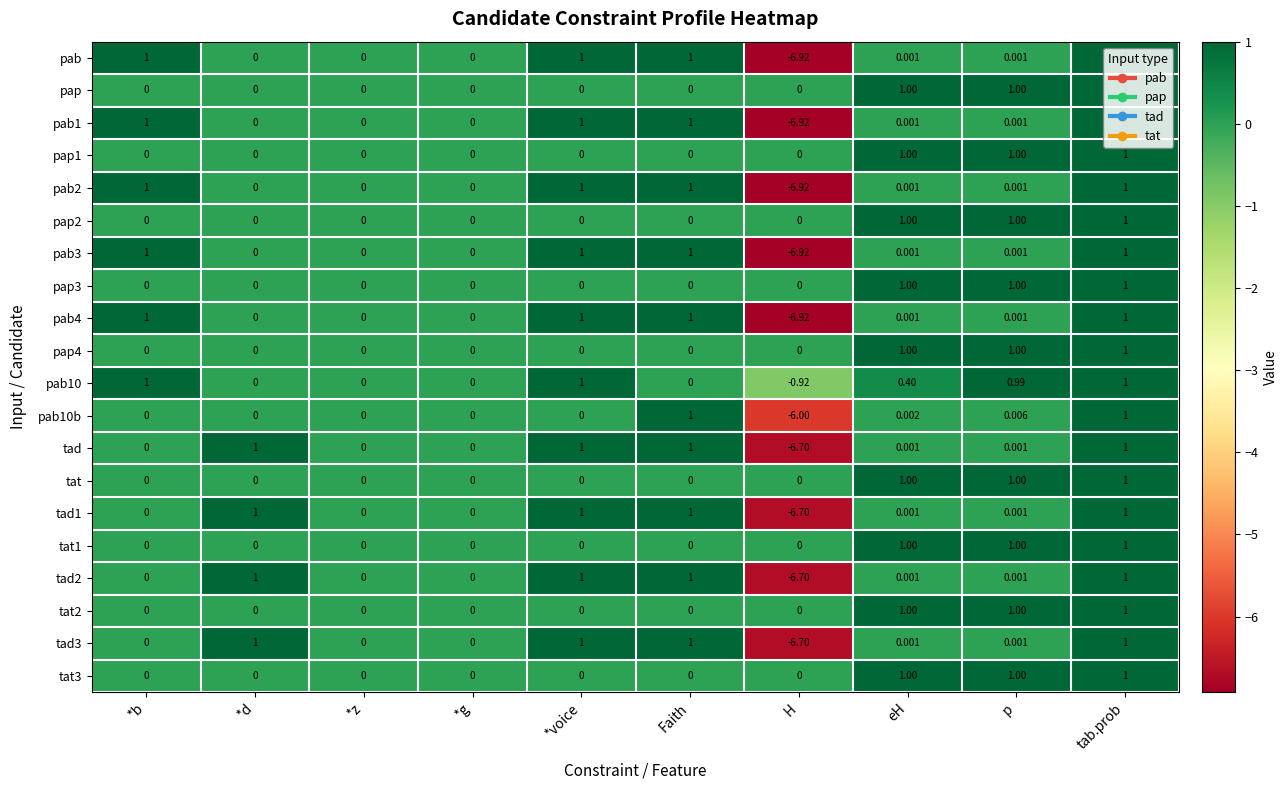

Which label corresponds to the smallest value in the chart?

H